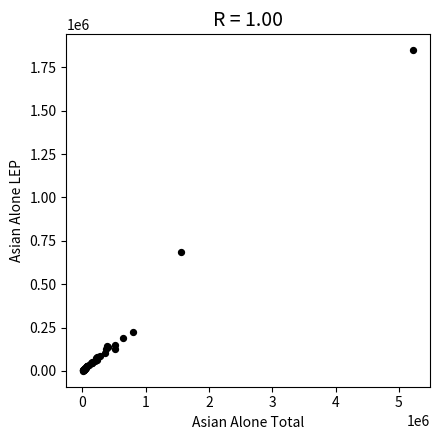

What Y value in the scatter plot is closest to 924741?

683982